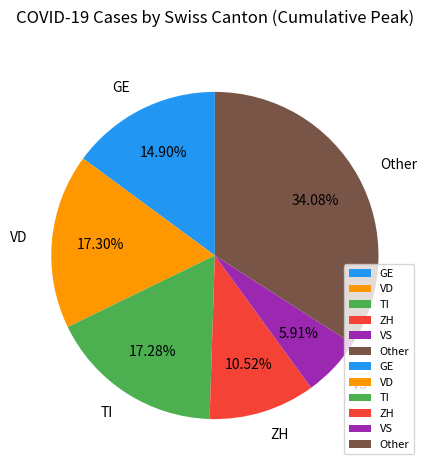

Is there a majority slice in this chart?

No